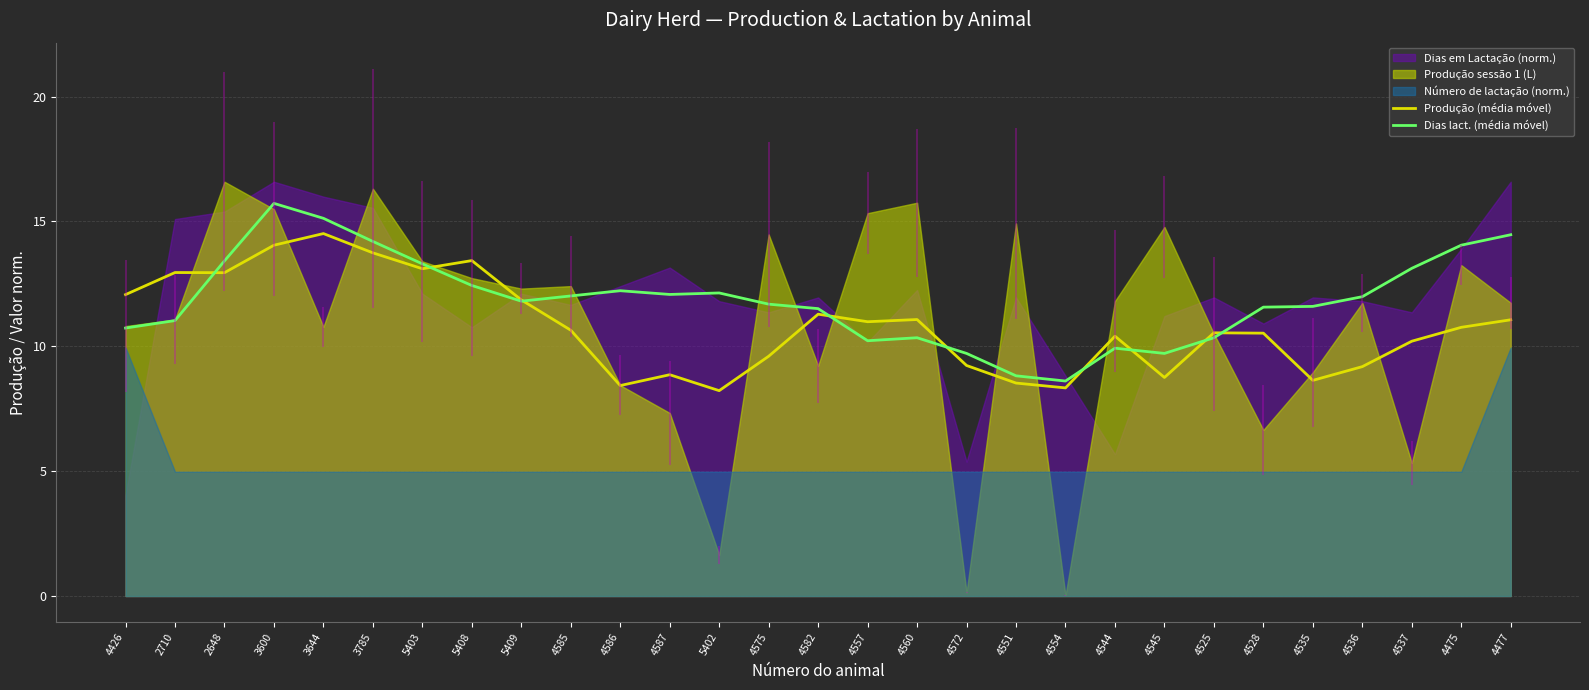

True or false: Produção (média móvel) has a value of 13.8 at 4544.

False